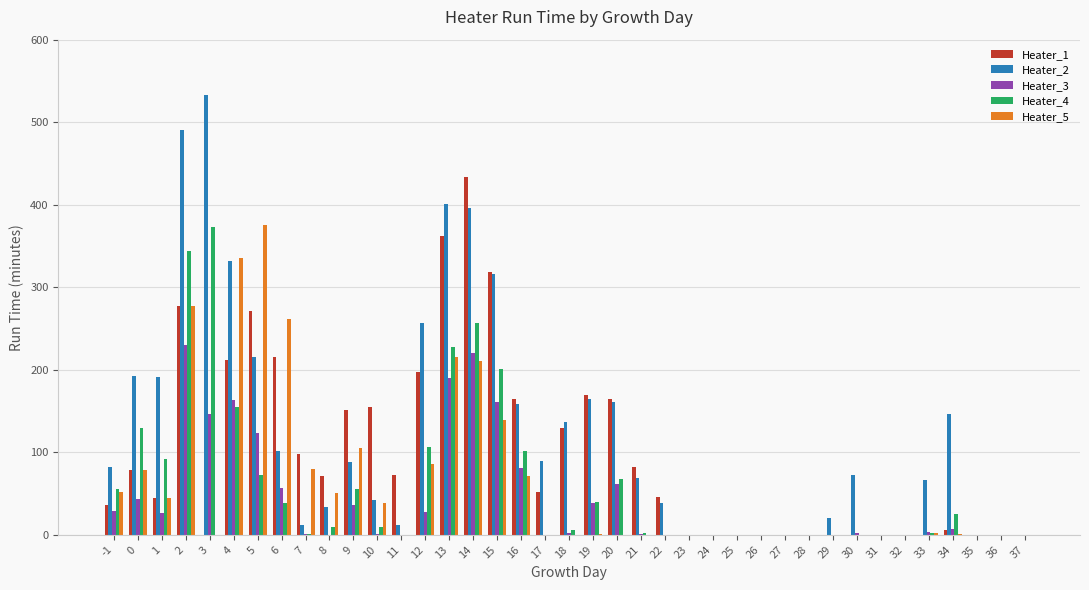

Is the value of Heater_5 at 15 greater than the value of Heater_4 at 37?

Yes